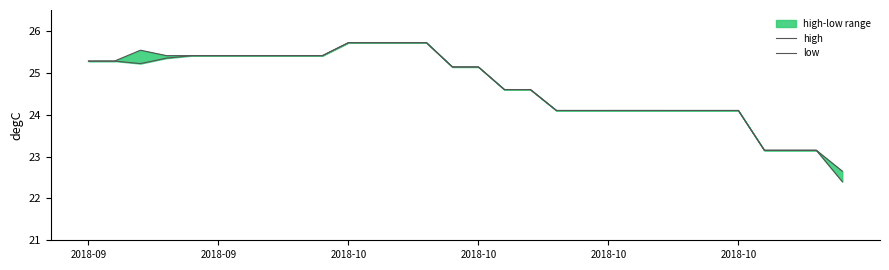

Rank the series by their maximum value, from highest to lowest.

high, low